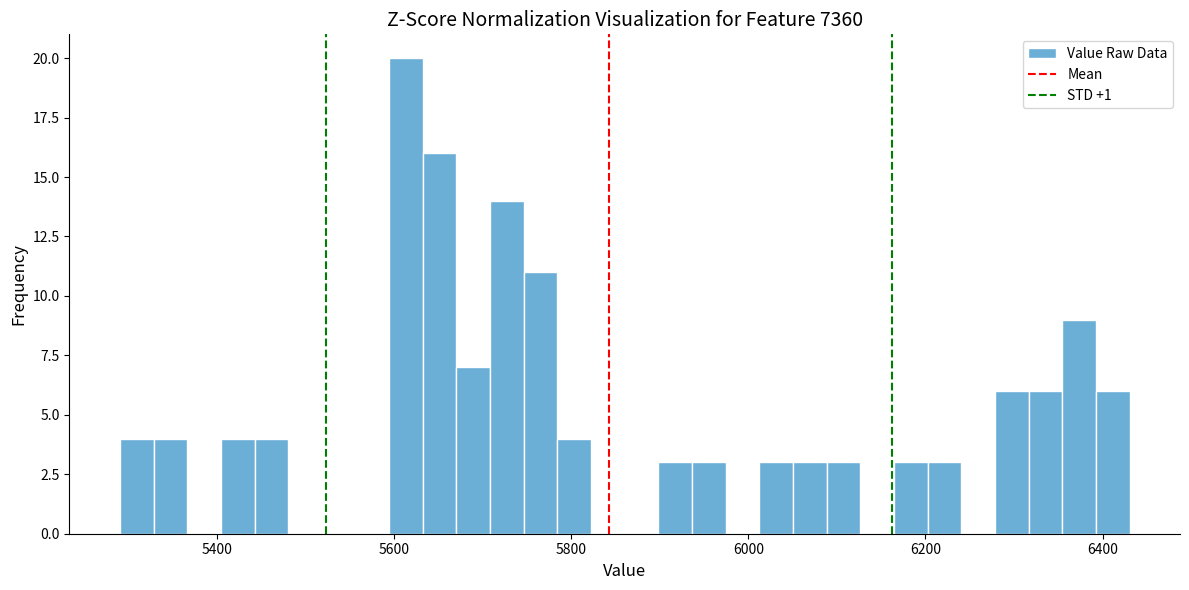

Read against the x-axis, roughly where is the centre of the tallest bar?

5620